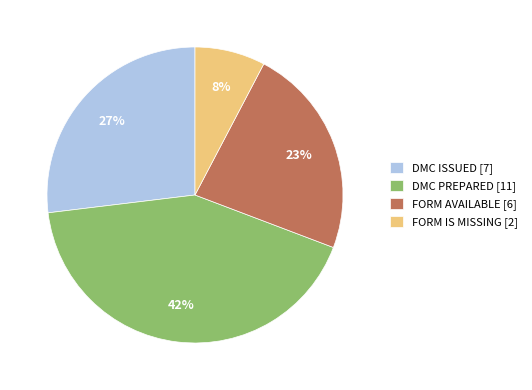

Is the sum of DMC ISSUED [7] and FORM IS MISSING [2] greater than half?

No